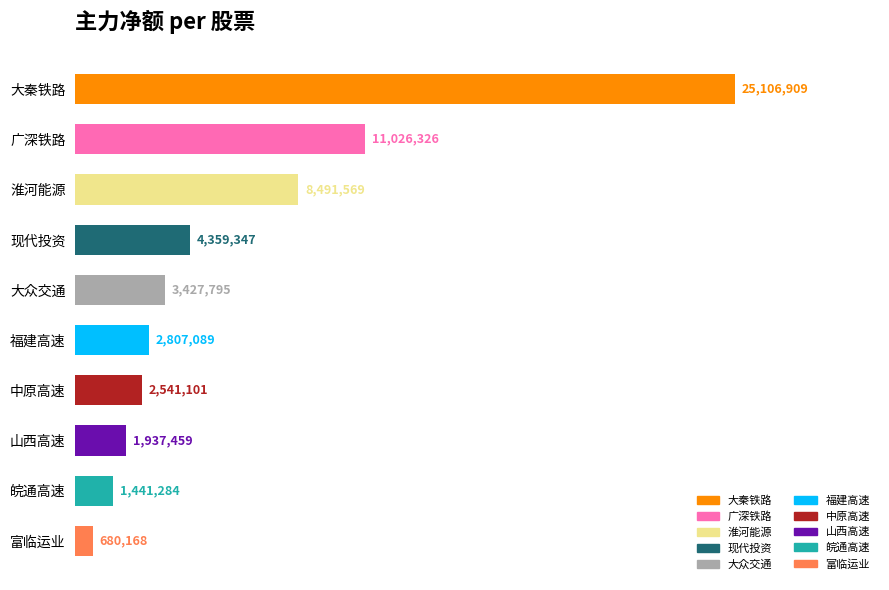

What is the minimum value shown in the chart?

680168